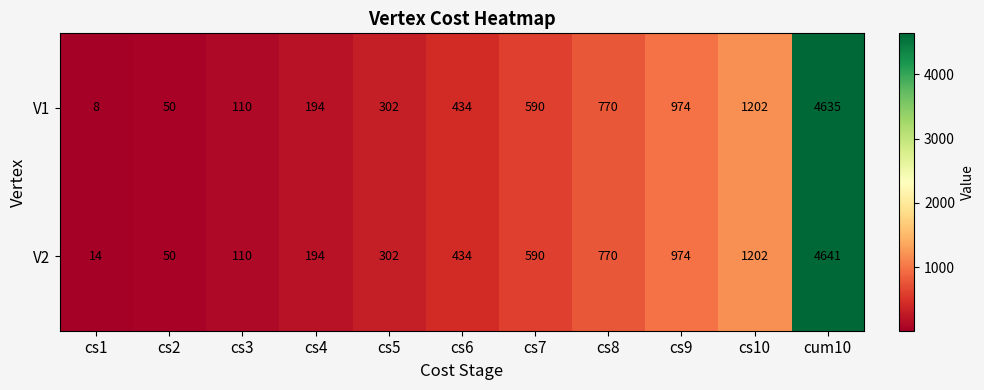

What is the minimum value shown in the chart?

8